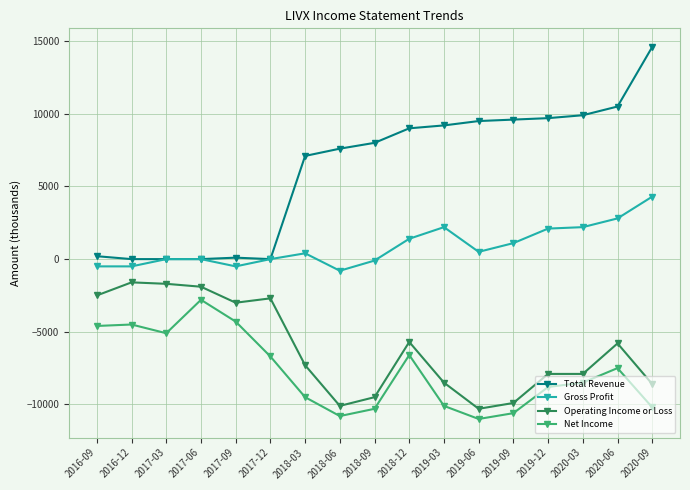

True or false: Total Revenue and Net Income intersect in this chart.

False